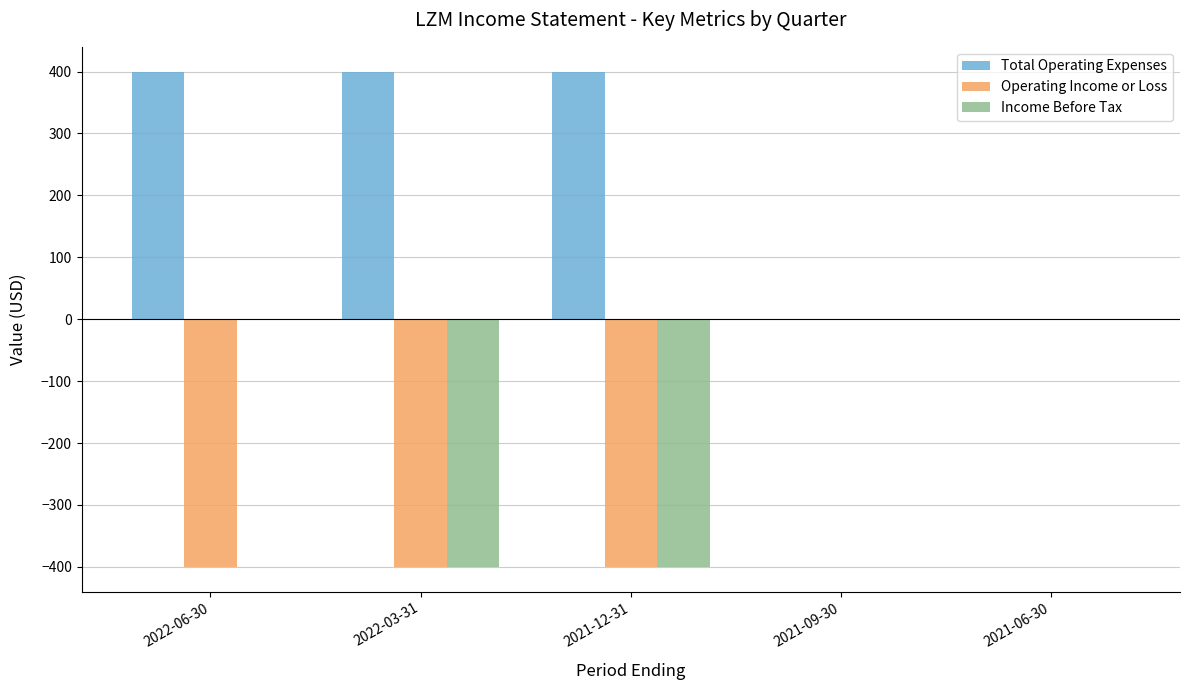

What is the maximum value shown in the chart?

400